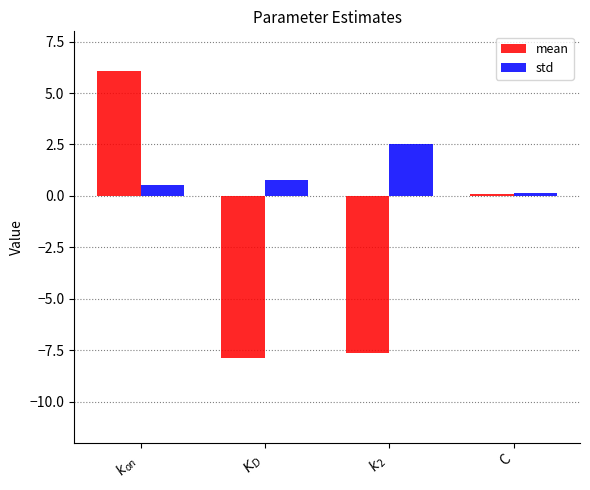

True or false: std has a value of 0.8 at $K_D$.

True